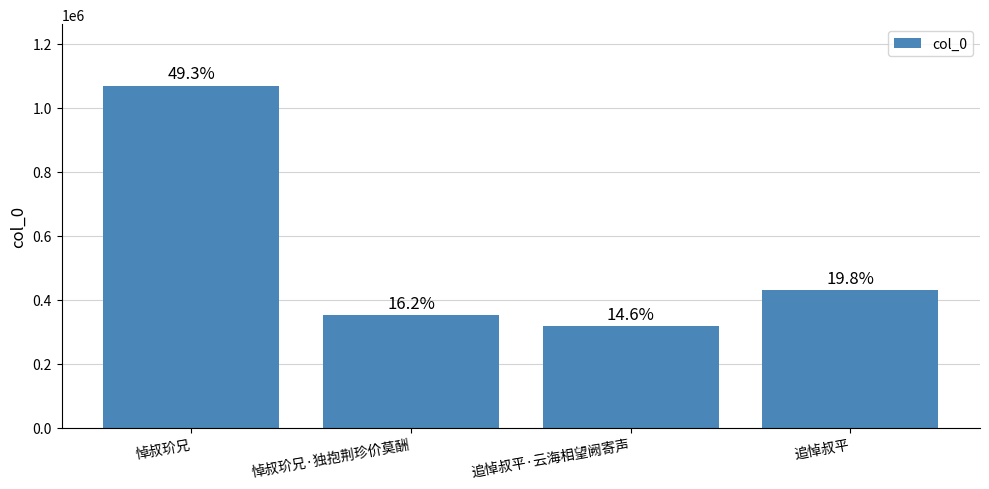

What is the sum of the values at 追悼叔平 and 追悼叔平·云海相望阙寄声?

746356